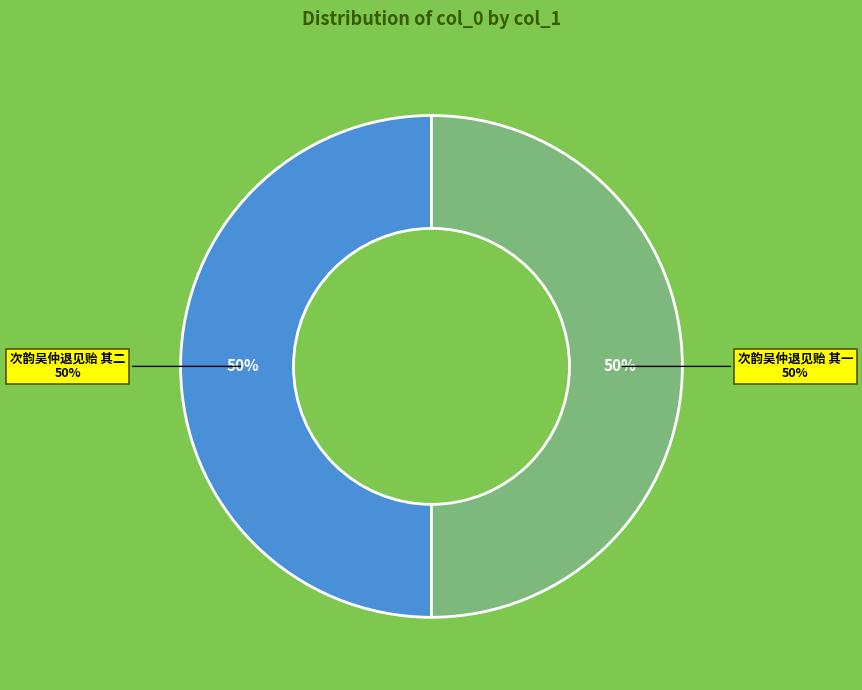

Approximately how many times larger is the value at 次韵吴仲退见贻 其二 compared to 次韵吴仲退见贻 其一?

1.0